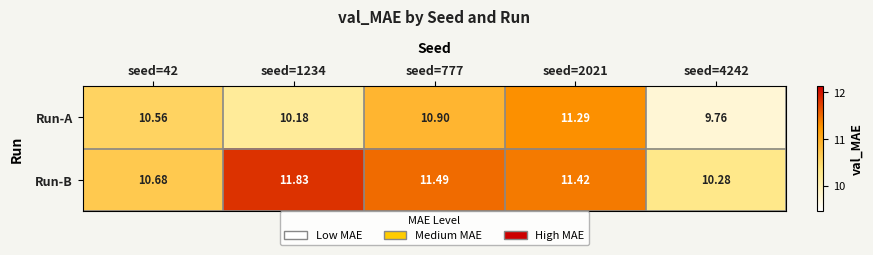

List the series in order of their peak value, lowest first.

Run-A, Run-B